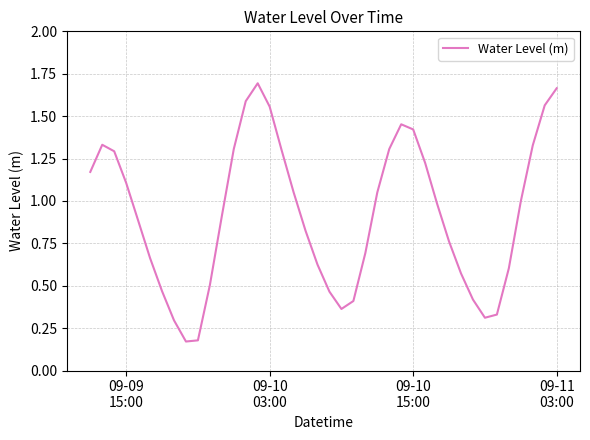

Does the chart have visible grid lines?

Yes